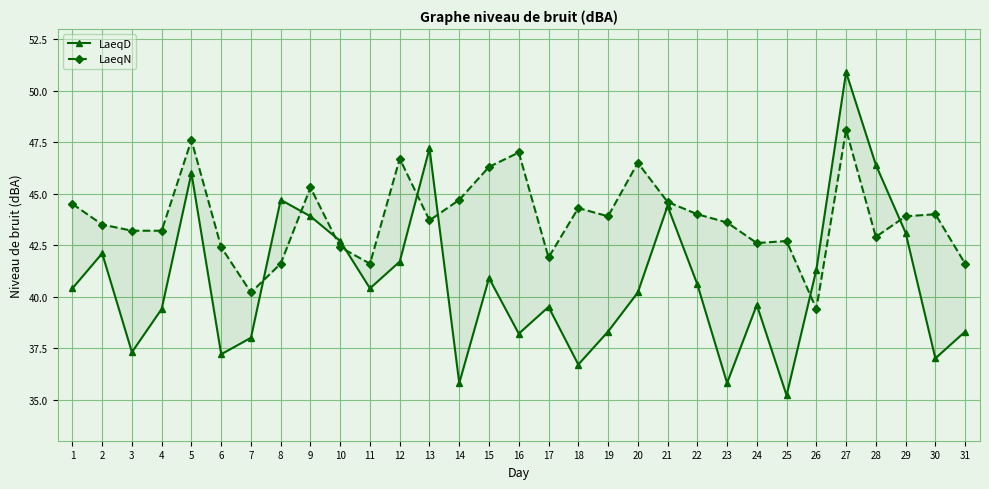

Between which two adjacent categories do LaeqN and LaeqD first intersect?

7 and 8